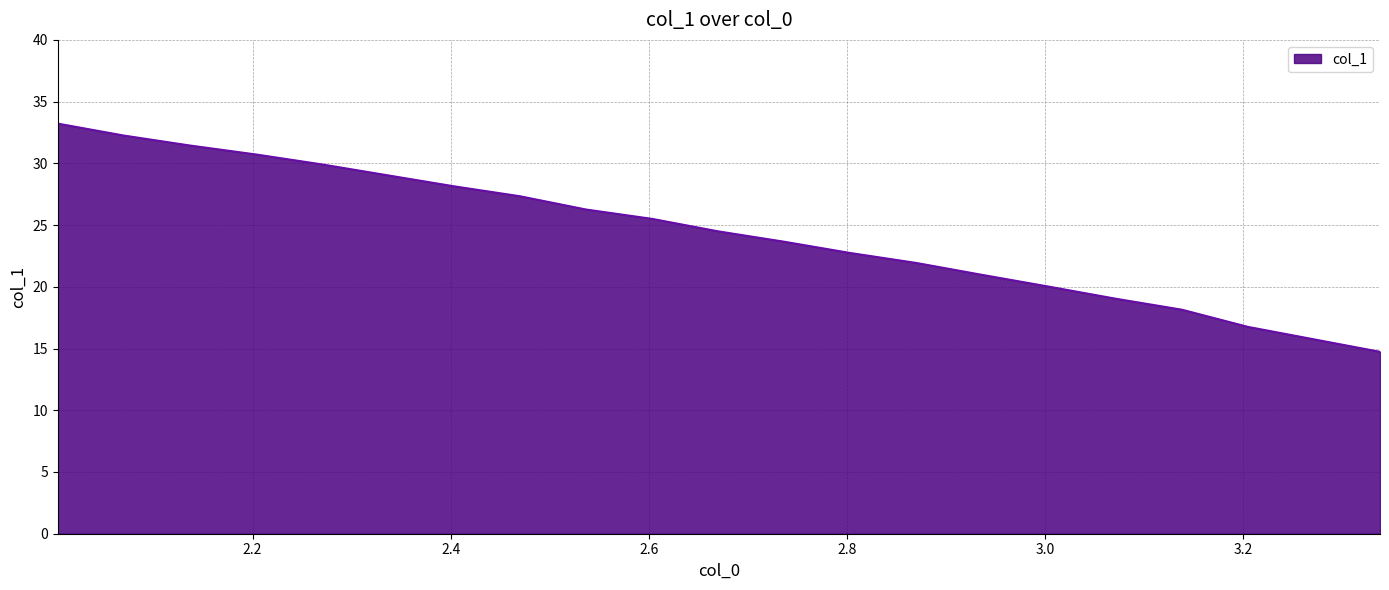

What is the minimum value shown in the chart?

14.8